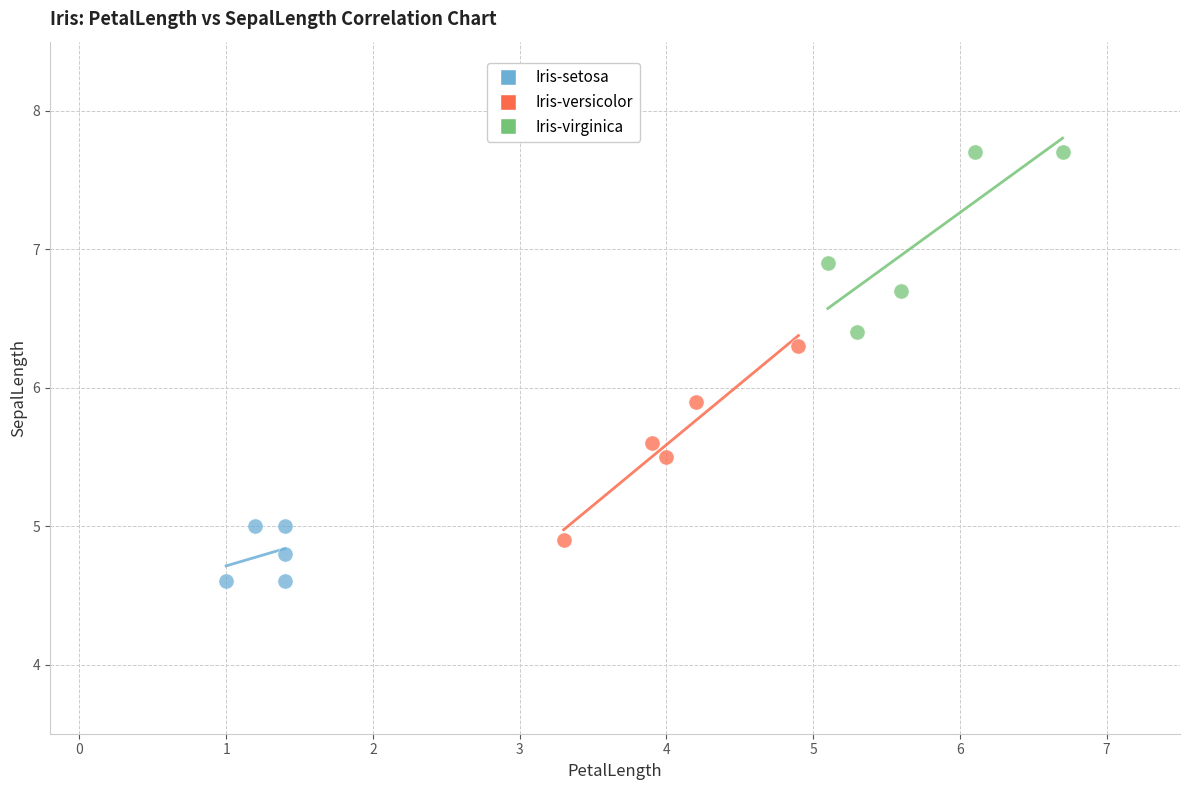

Which series contains the highest Y value?

Iris-virginica